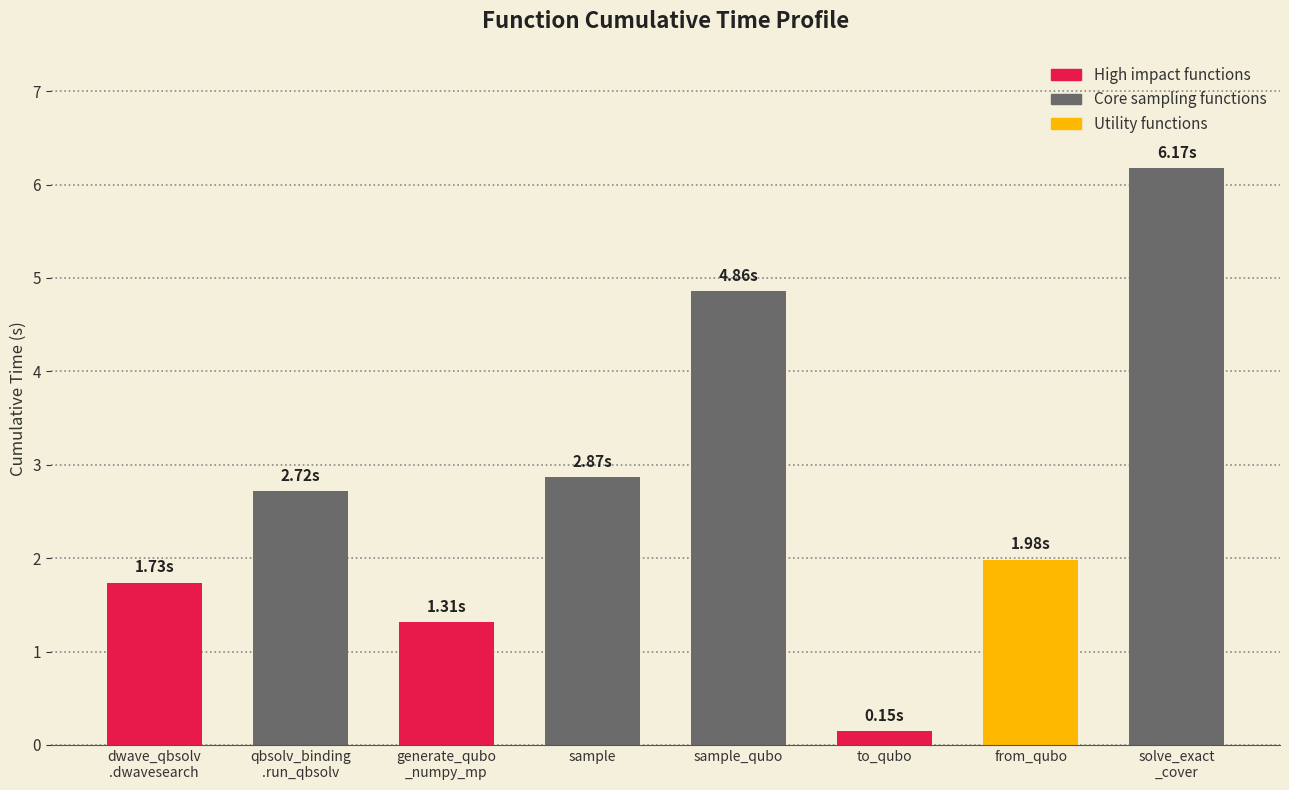

What is the sum of the values at dwave_qbsolv
.dwavesearch and generate_qubo
_numpy_mp?

3.0